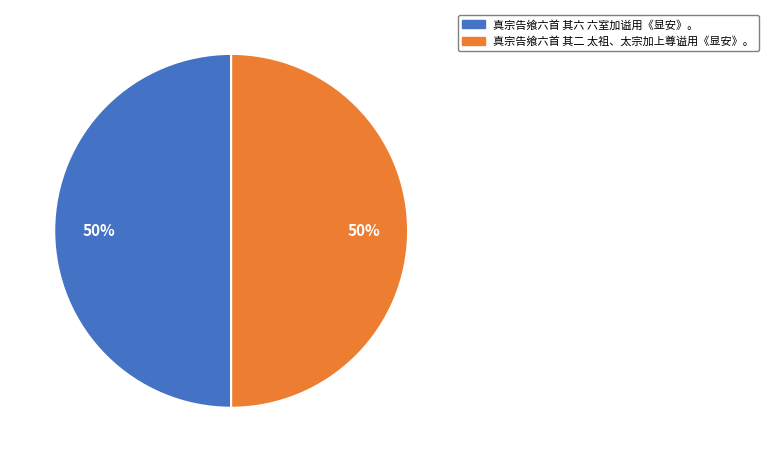

Do 真宗告飨六首 其六 六室加谥用《显安》。 and 真宗告飨六首 其二 太祖、太宗加上尊谥用《显安》。 together represent more than half of the pie?

Yes